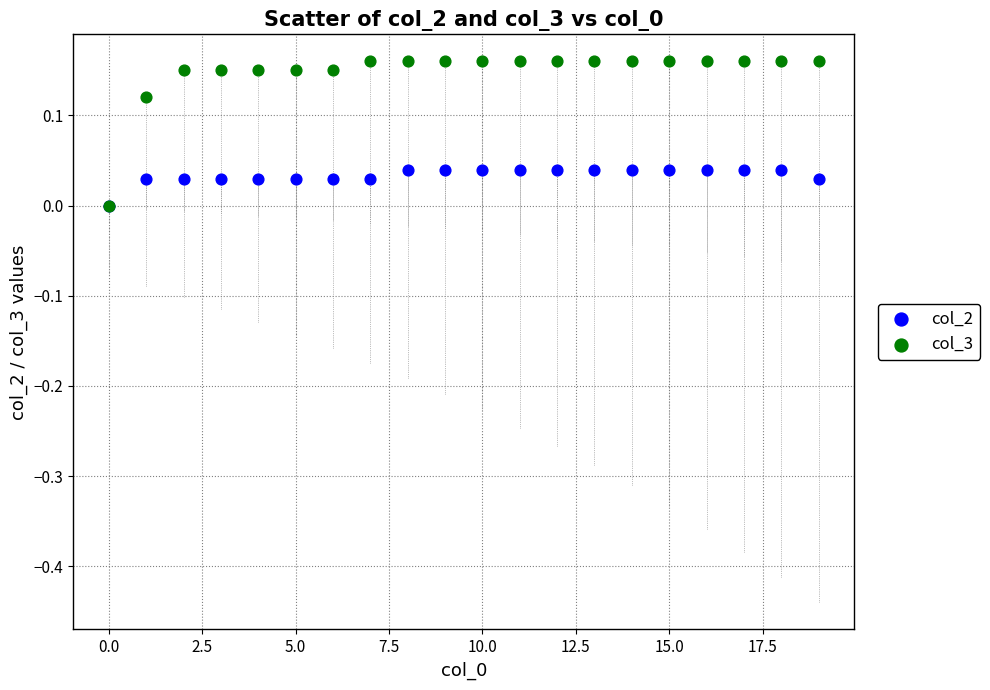

Which series contains the highest Y value?

col_3